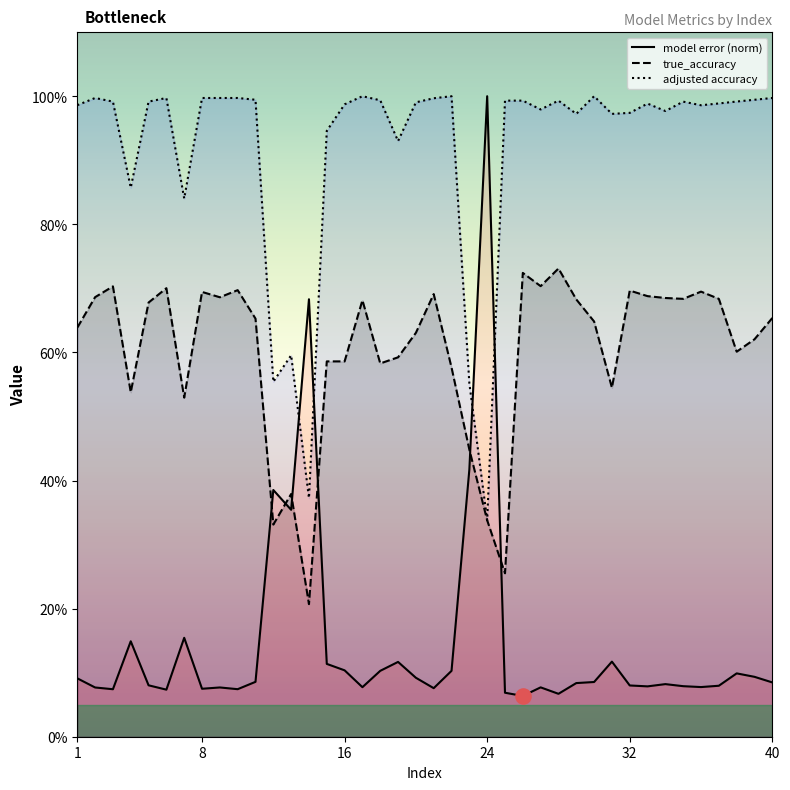

Which series reaches the maximum Y coordinate?

model error